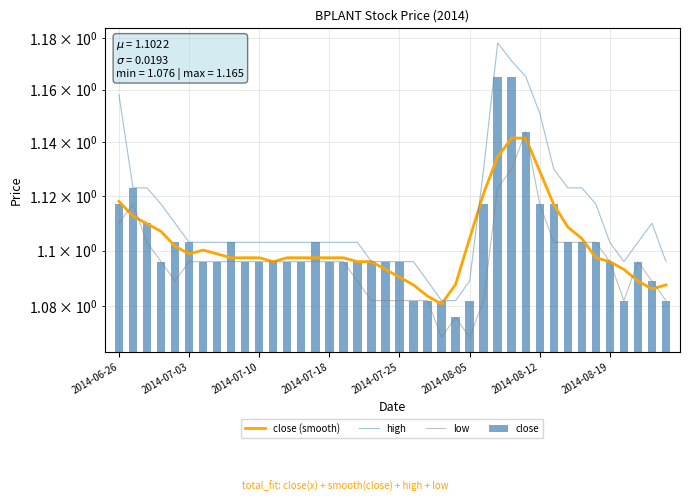

At how many categories does at least one series exceed 1?

40